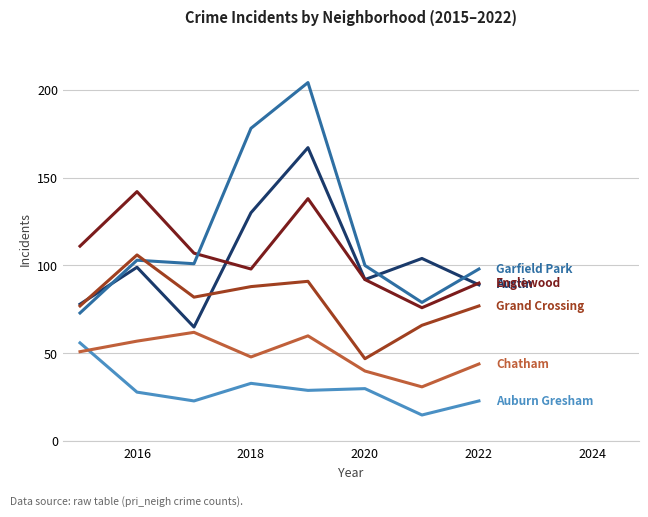

What is the maximum value shown in the chart?

204